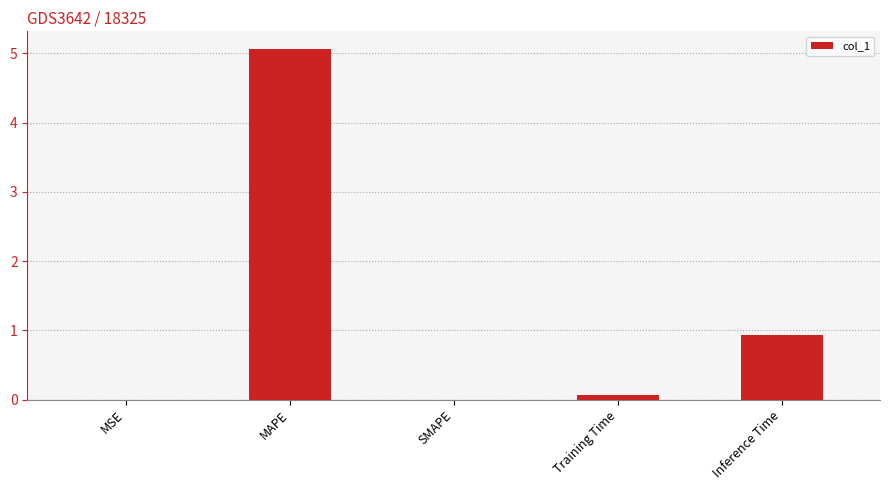

What is the sum of the values at Inference Time and SMAPE?

0.9